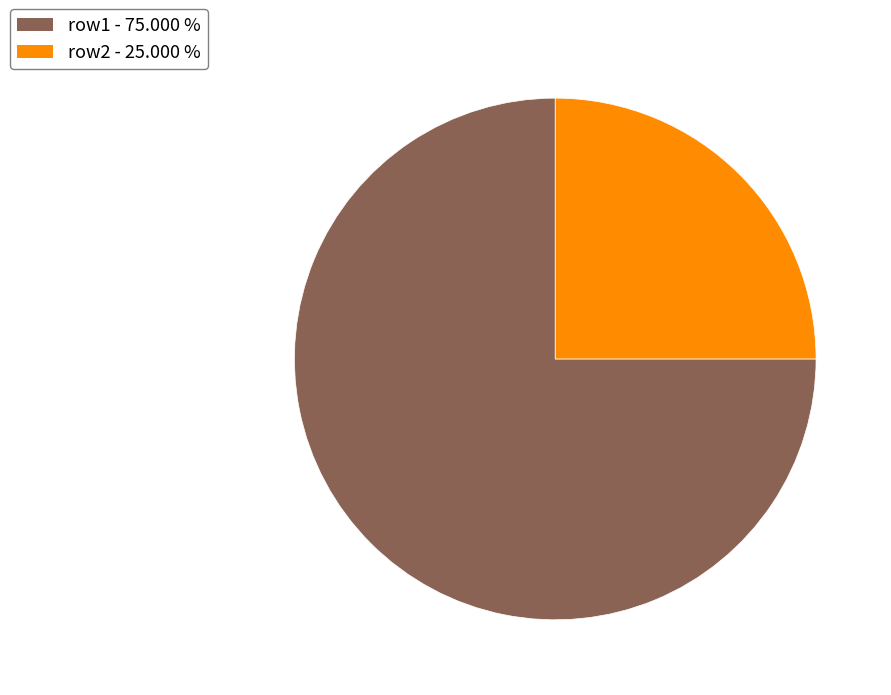

How many slices are in this pie chart?

2